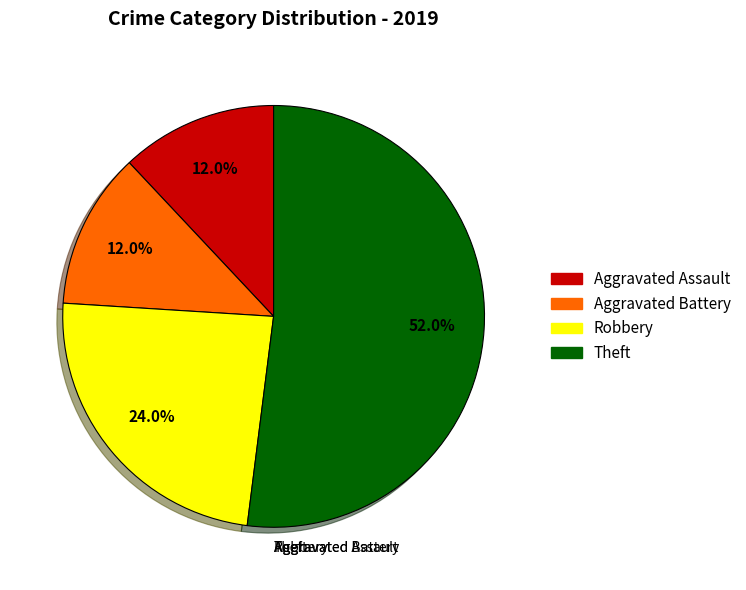

What is the largest slice in the pie chart?

Theft